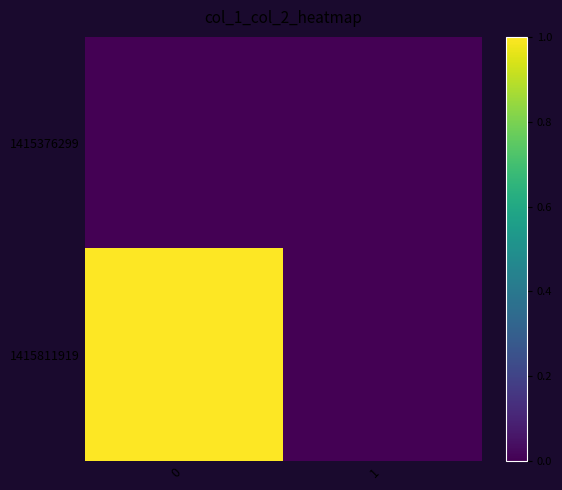

Reading right to left, list all the values displayed in this chart.

row_0: 0	0
row_1: 0	1